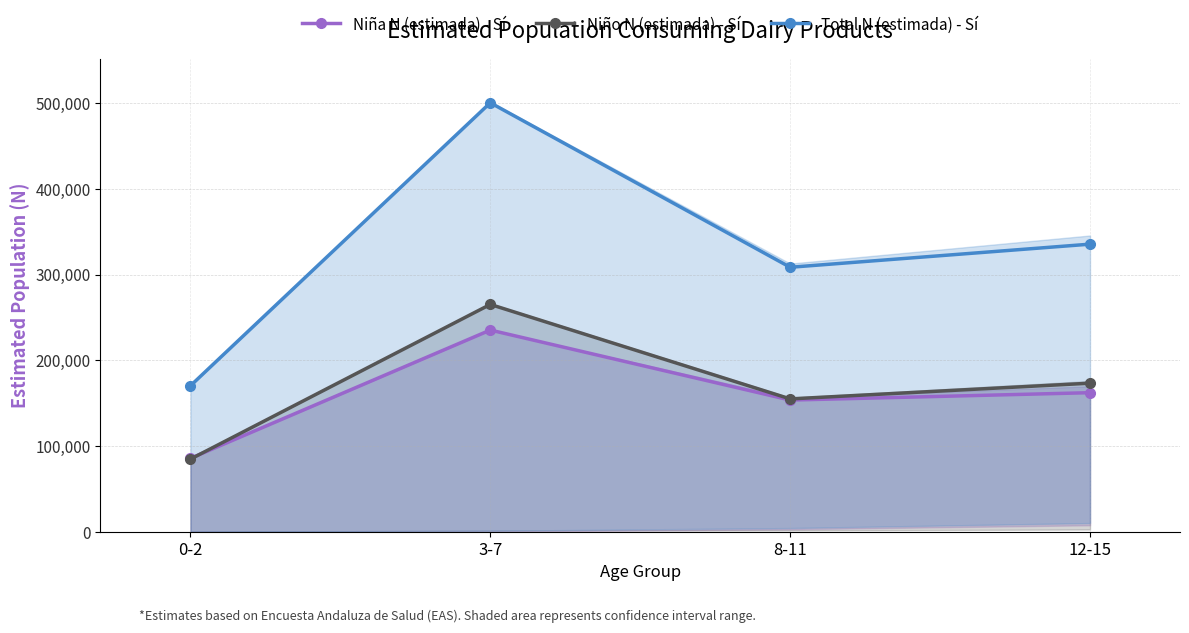

Which series has the largest range (max minus min)?

Total N (estimada) - Sí